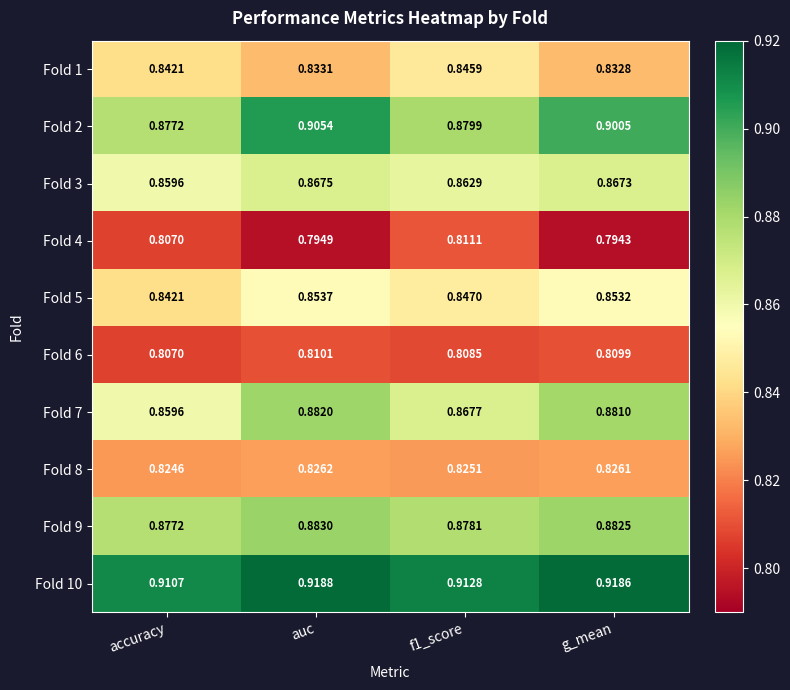

At which category does the chart reach its peak across all series?

auc